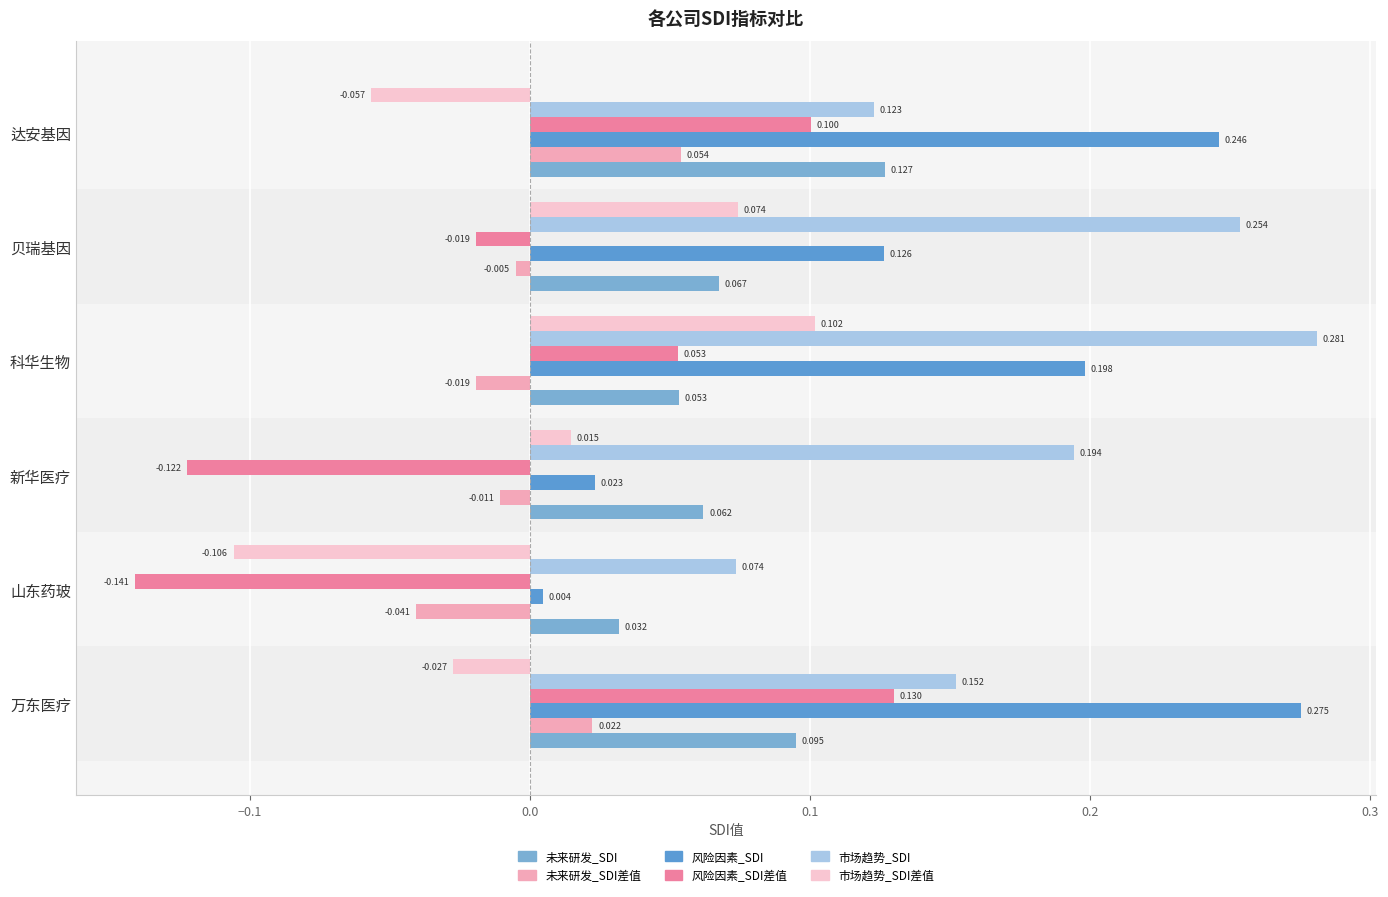

How many data points in 风险因素_SDI差值 are above 0?

3